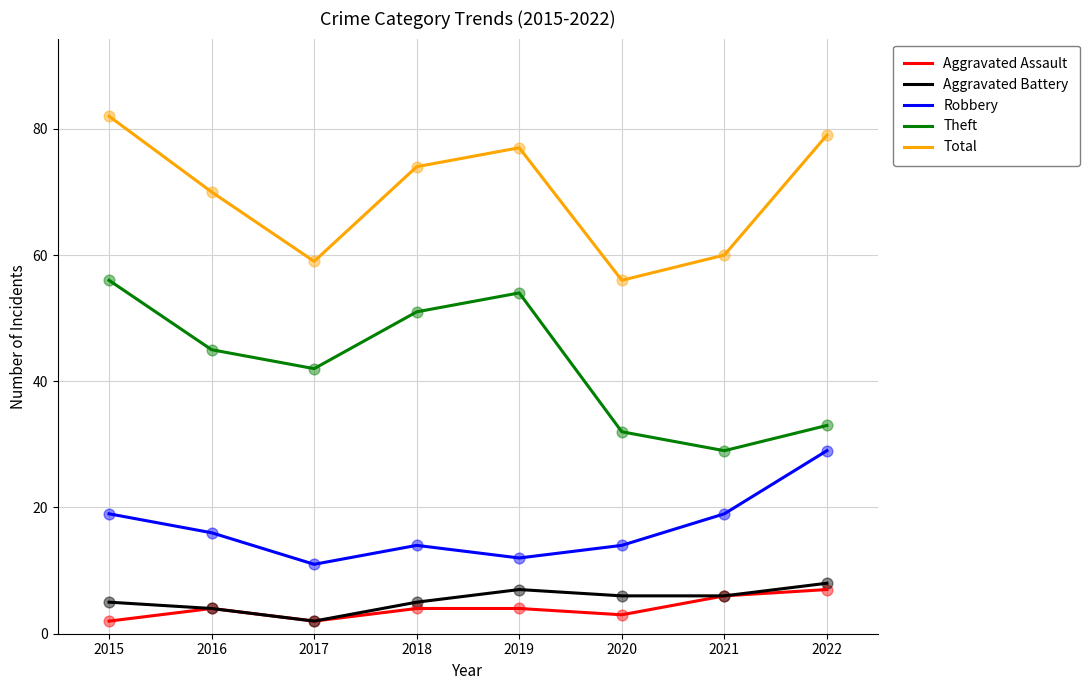

At which category is the sum across all series the highest?

2015